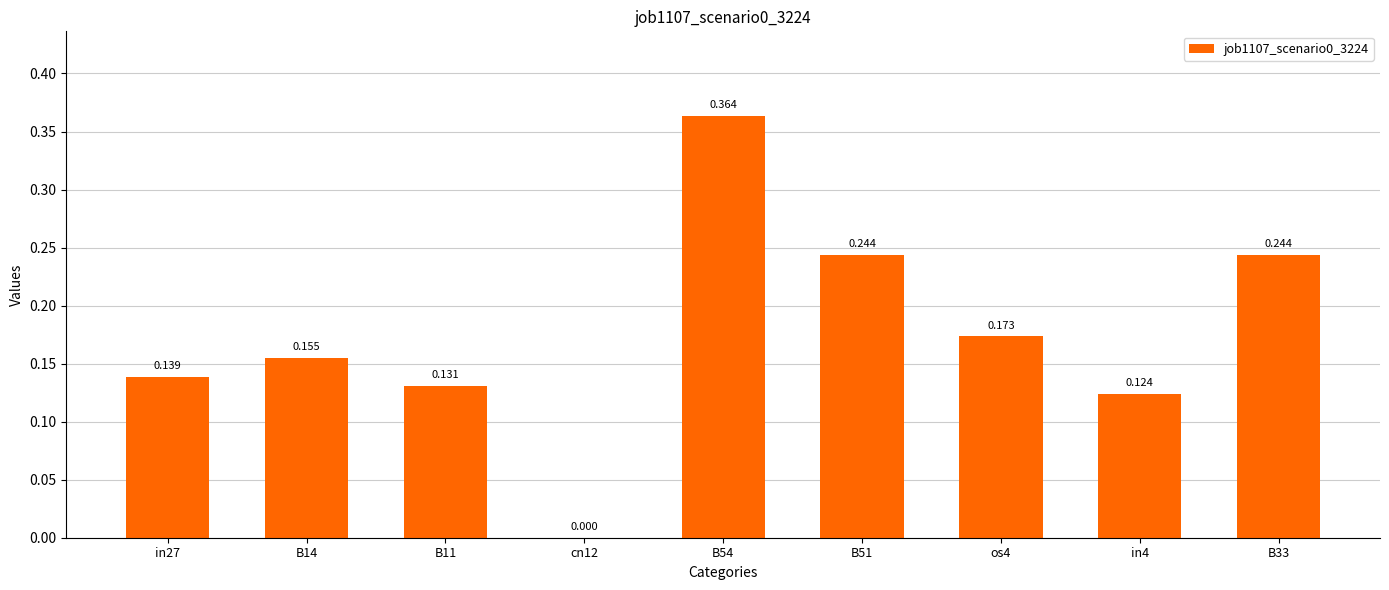

Are the bars horizontal?

No